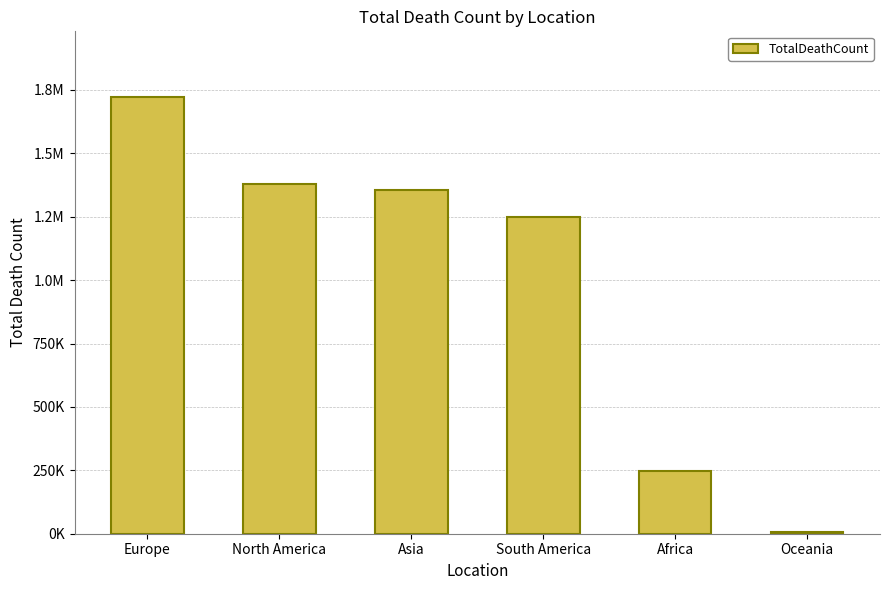

Does the chart contain any negative values?

No